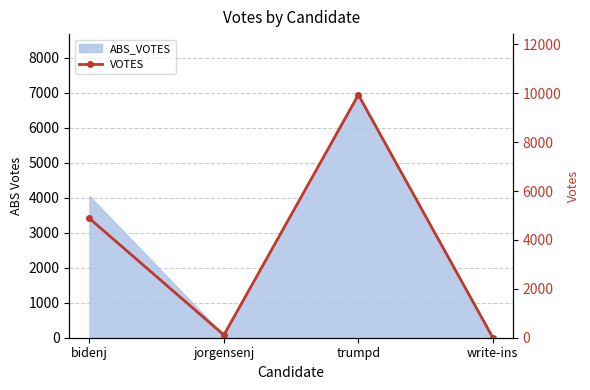

What is the average value?

3735